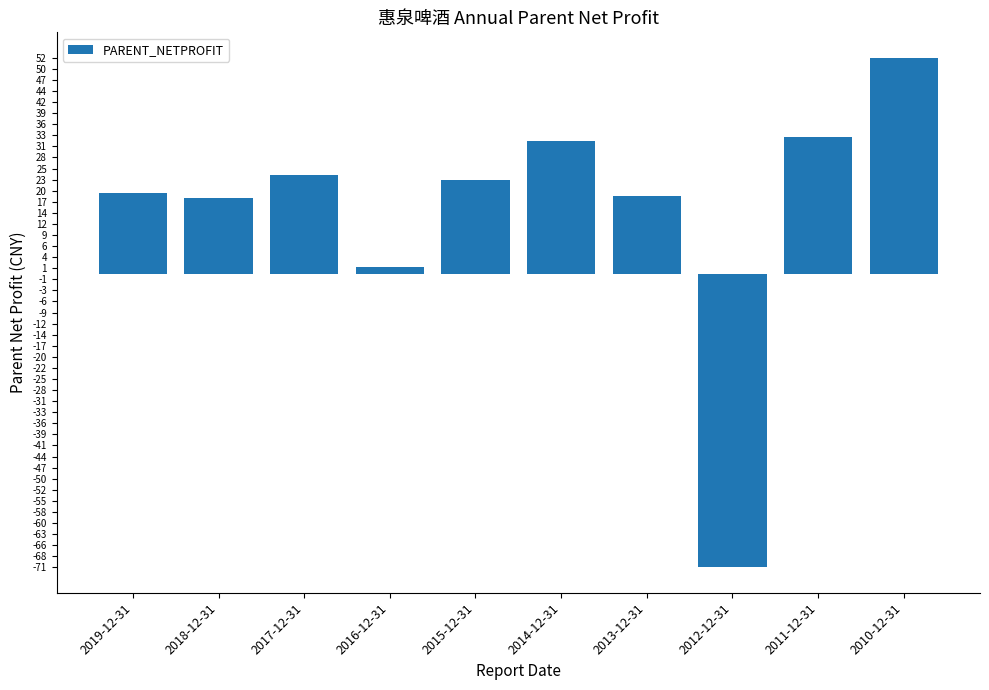

Which category has the highest value across all series?

2010-12-31